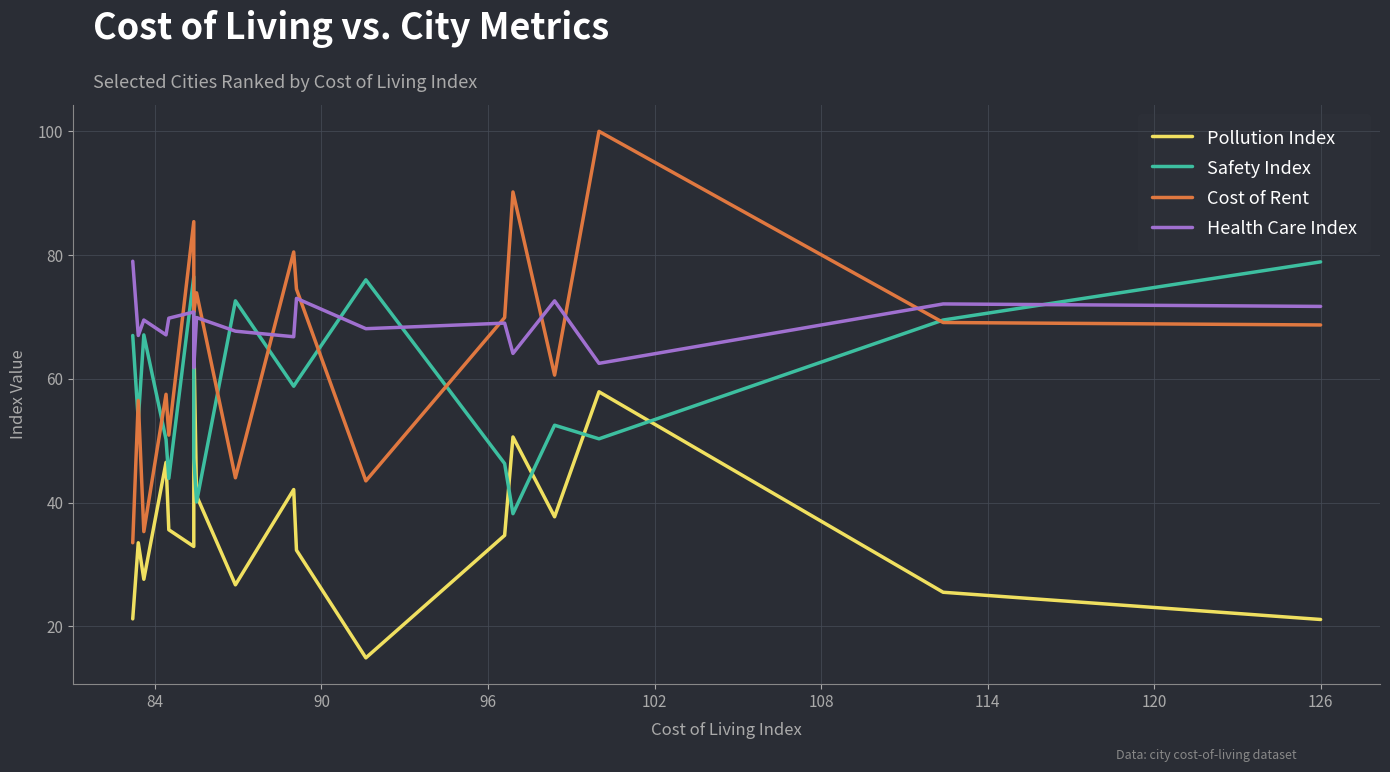

Between 84 and 90, which is larger?

84